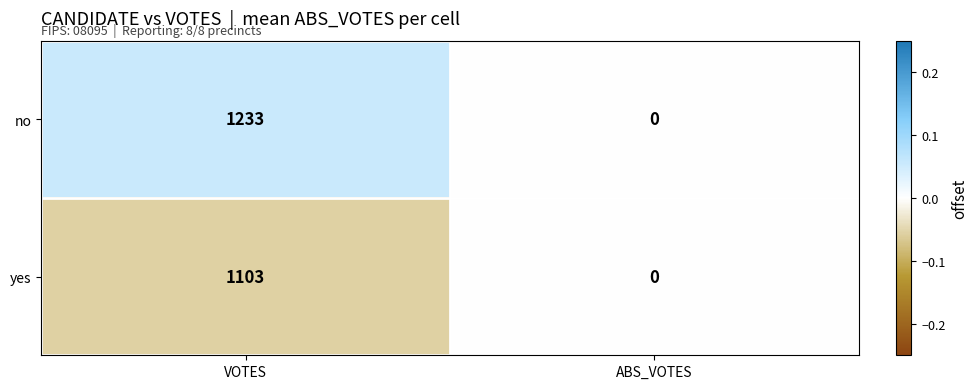

The yes series shows 1445 at VOTES. True or false?

False